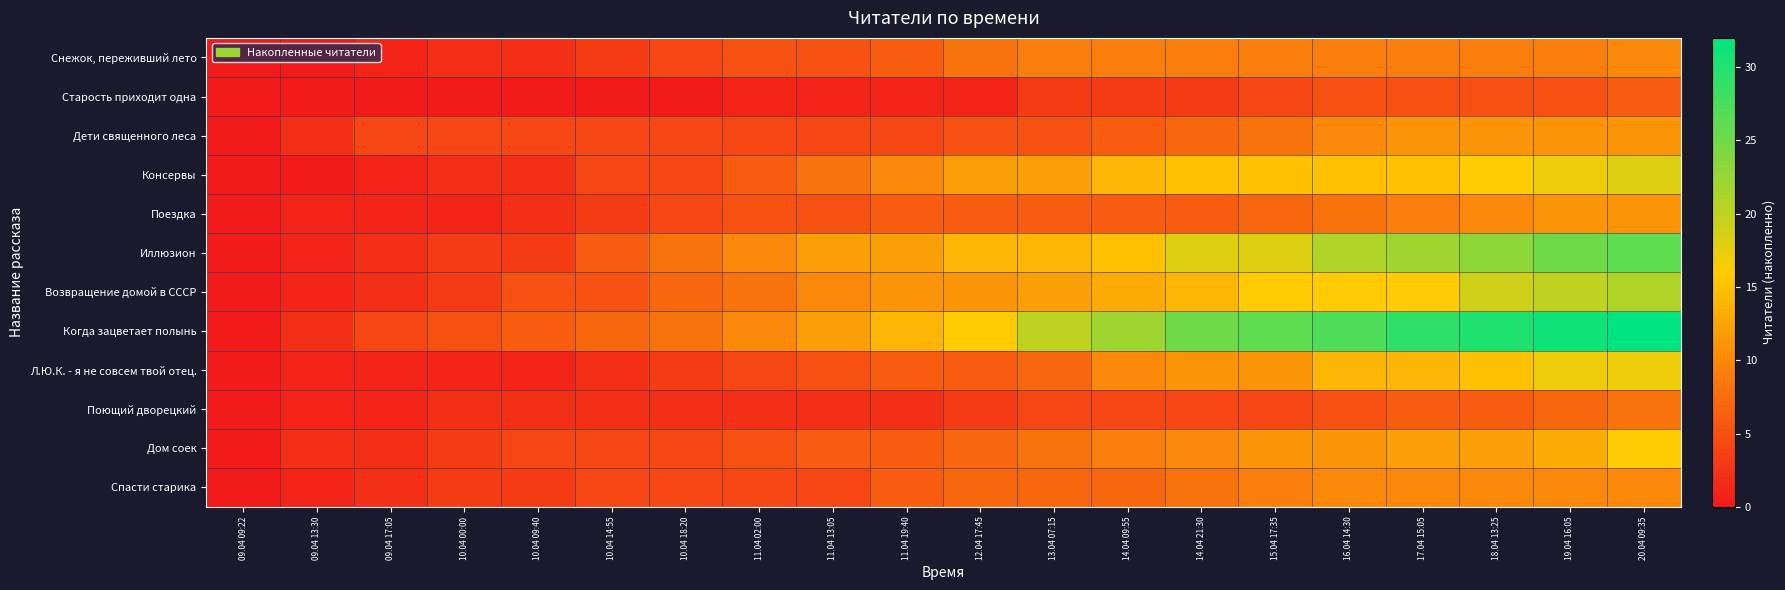

Rank the series by their maximum value, from lowest to highest.

Старость приходит одна, Поющий дворецкий, Снежок, переживший лето, Спасти старика, Дети священного леса, Поездка, Дом соек, Л.Ю.К. - я не совсем твой отец., Консервы, Возвращение домой в СССР, Иллюзион, Когда зацветает полынь